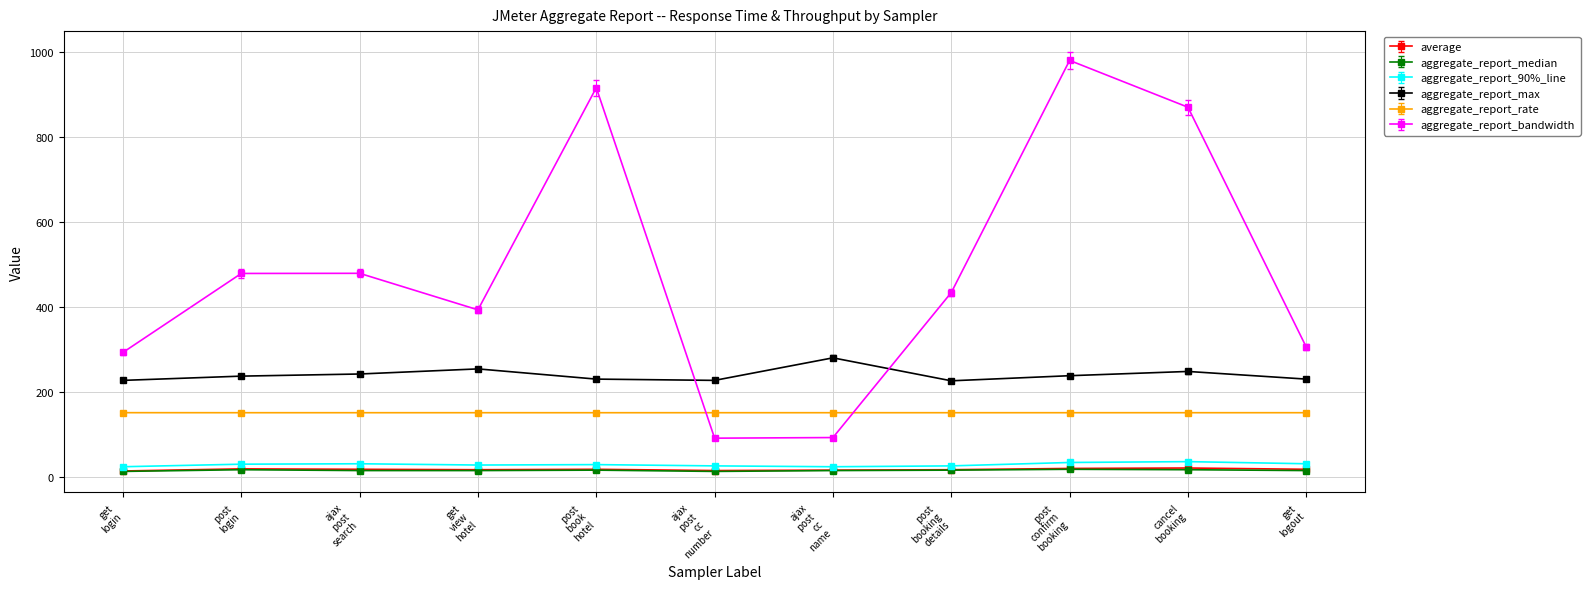

True or false: aggregate_report_90%_line and aggregate_report_median intersect in this chart.

False